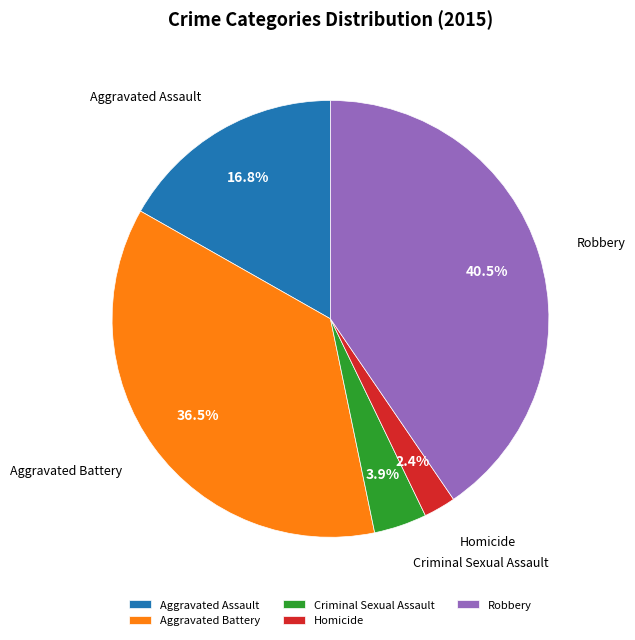

What percentage is the Criminal Sexual Assault slice, to the nearest percent?

4%